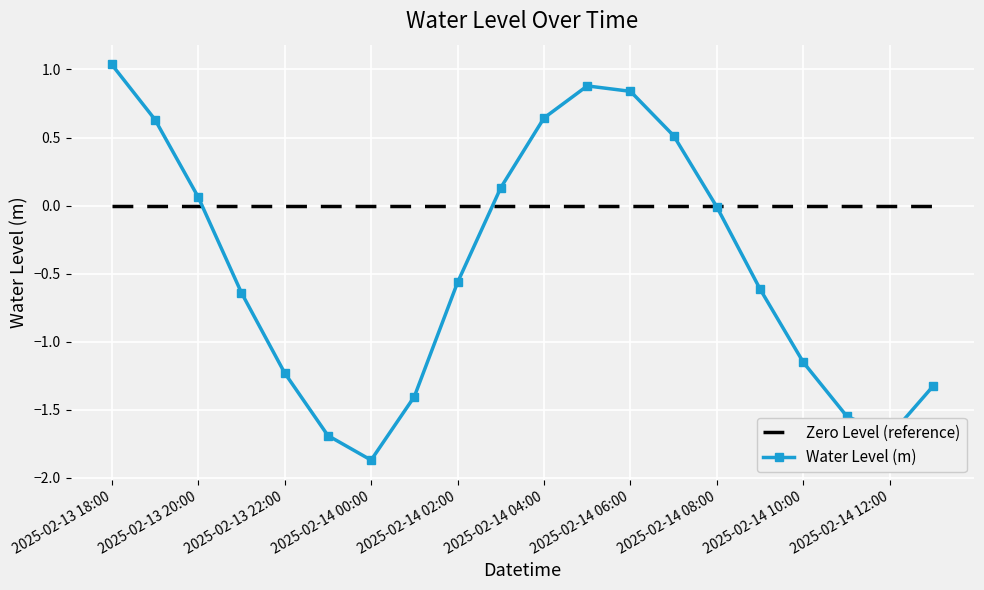

Which series has the widest spread of values?

Water Level (m)